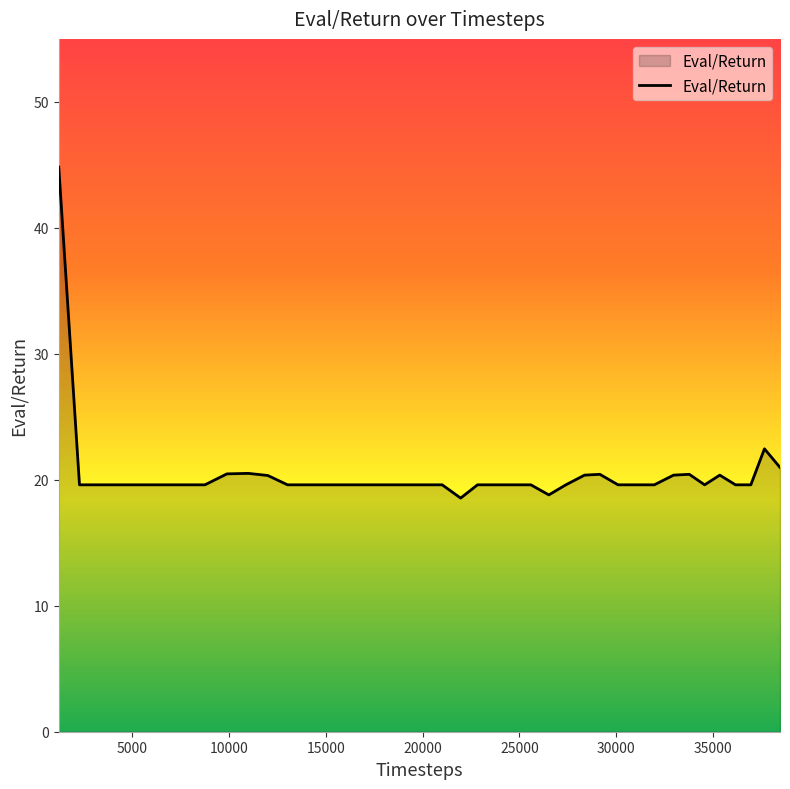

What is the minimum value shown in the chart?

18.5